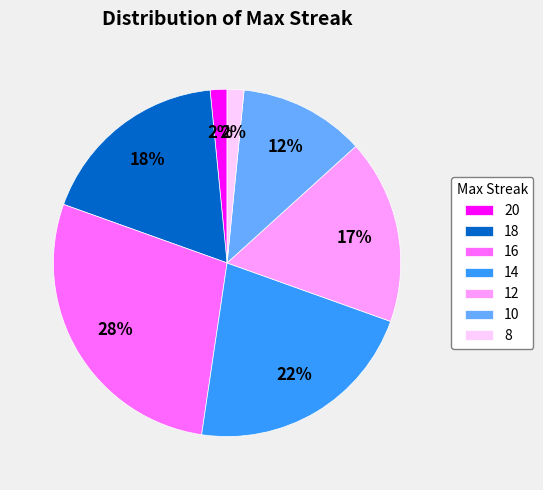

Combined, do 8 and 14 account for over 50%?

No